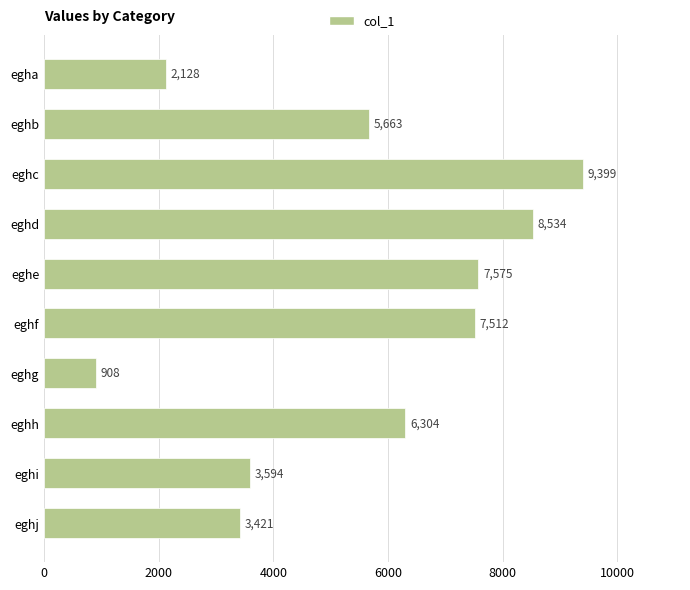

What is the minimum value shown in the chart?

908